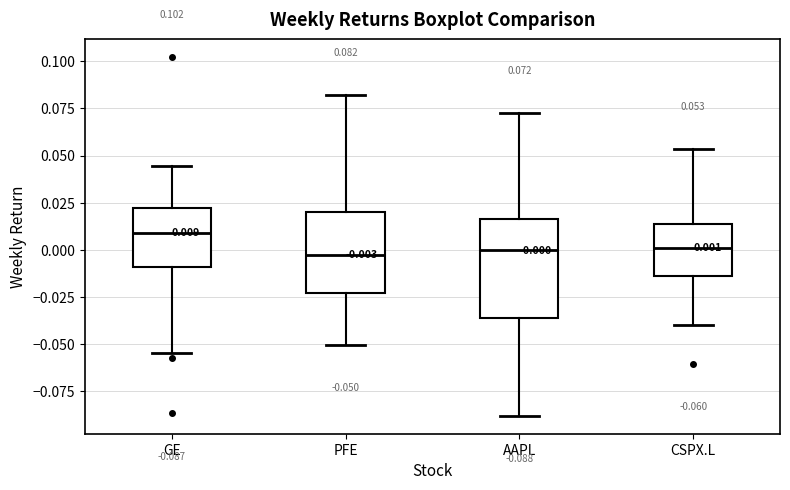

Which box is the tallest, from its lower edge to its upper edge?

AAPL